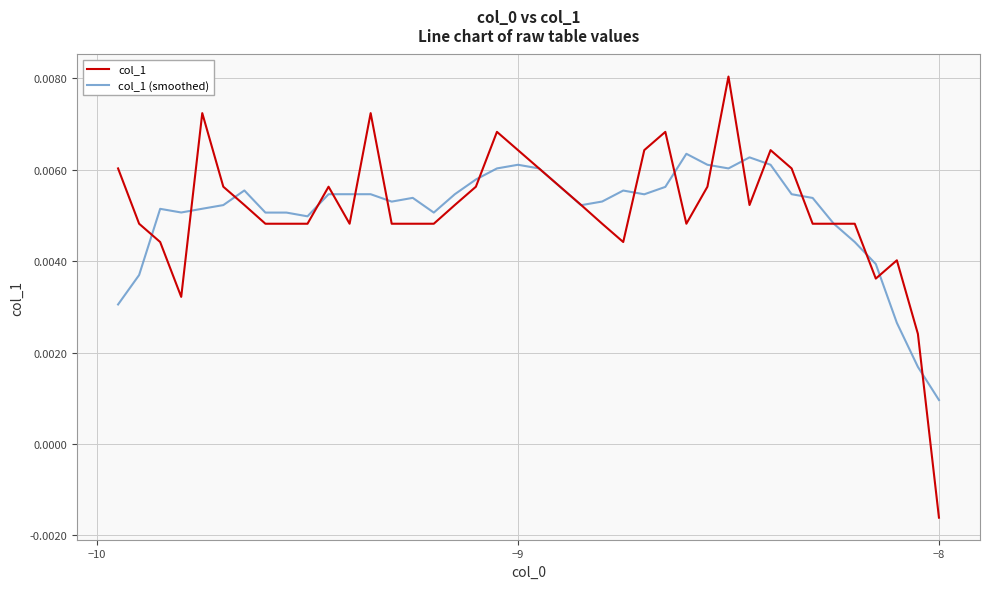

List the series in order of their peak value, lowest first.

col_1 (smoothed), col_1